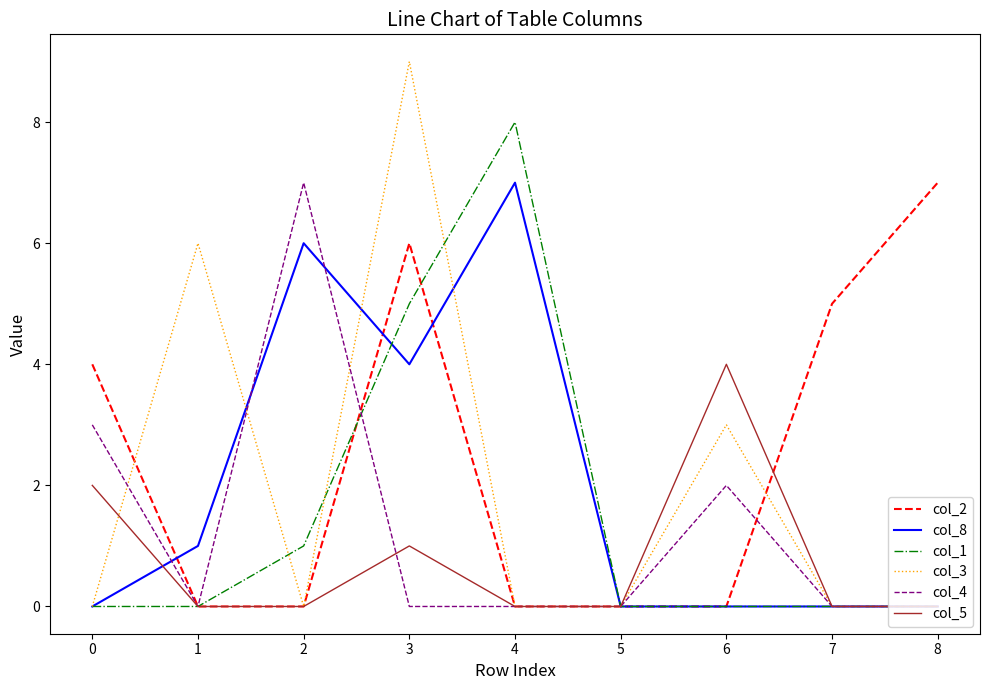

The col_2 series shows 7 at 7. True or false?

False